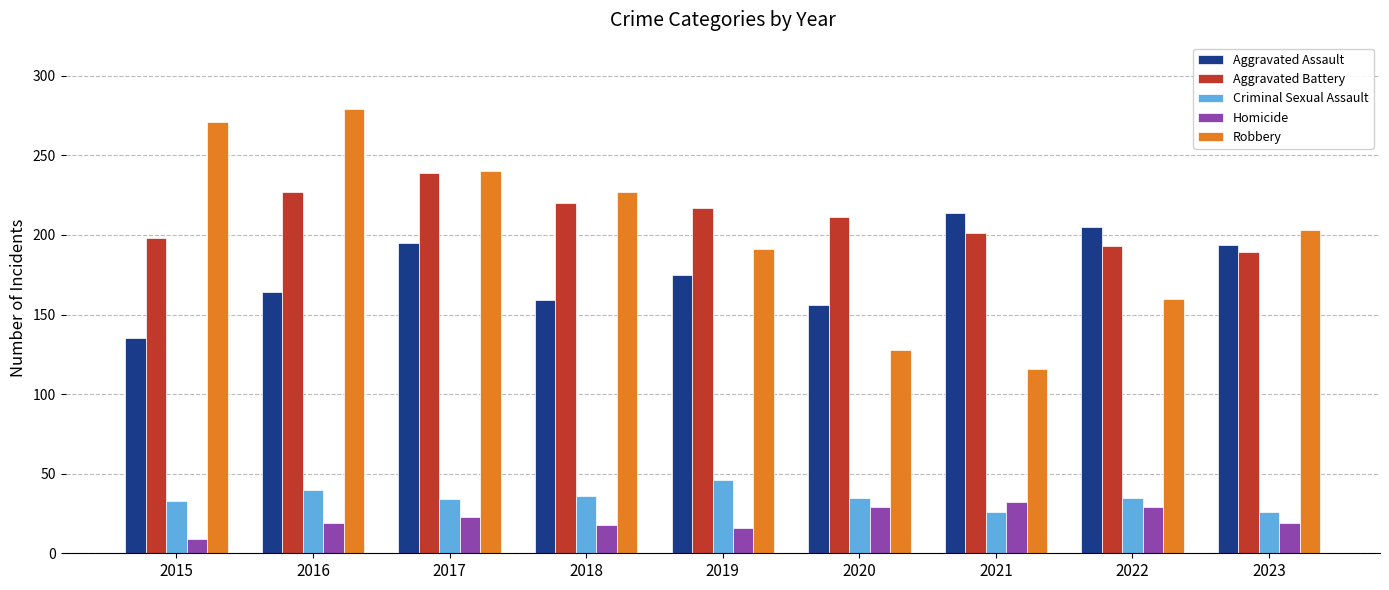

What are all the series names shown in the legend?

Aggravated Assault, Aggravated Battery, Criminal Sexual Assault, Homicide, Robbery